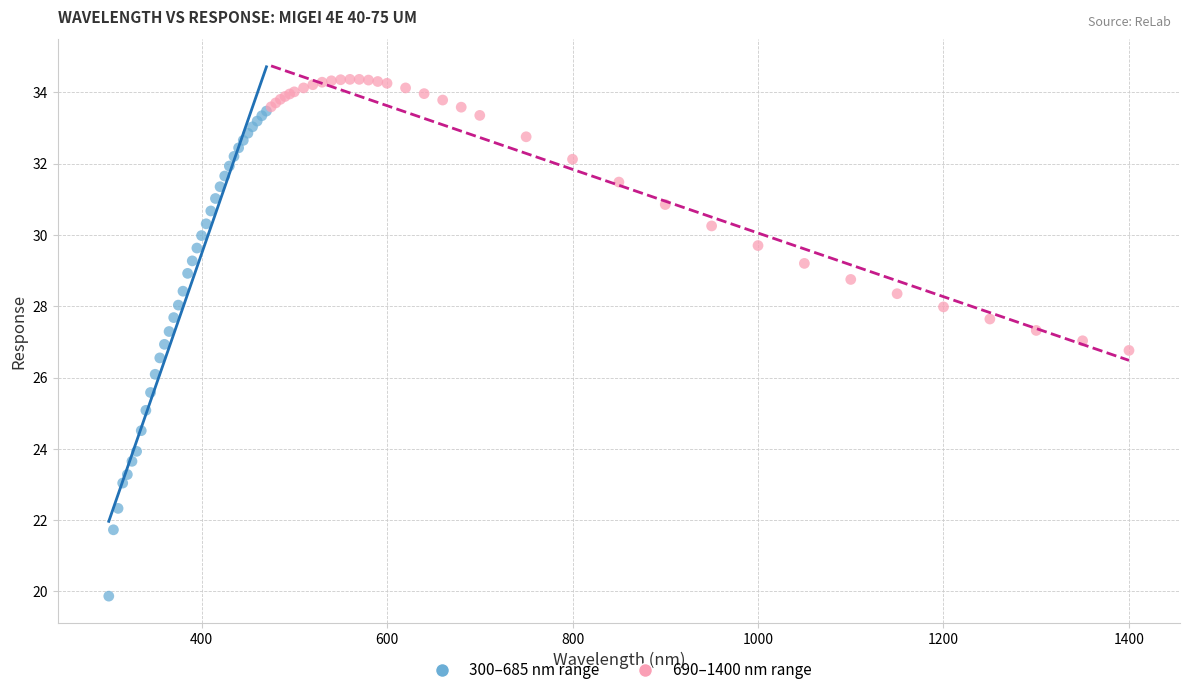

Which series contains the lowest Y value?

300–685 nm range